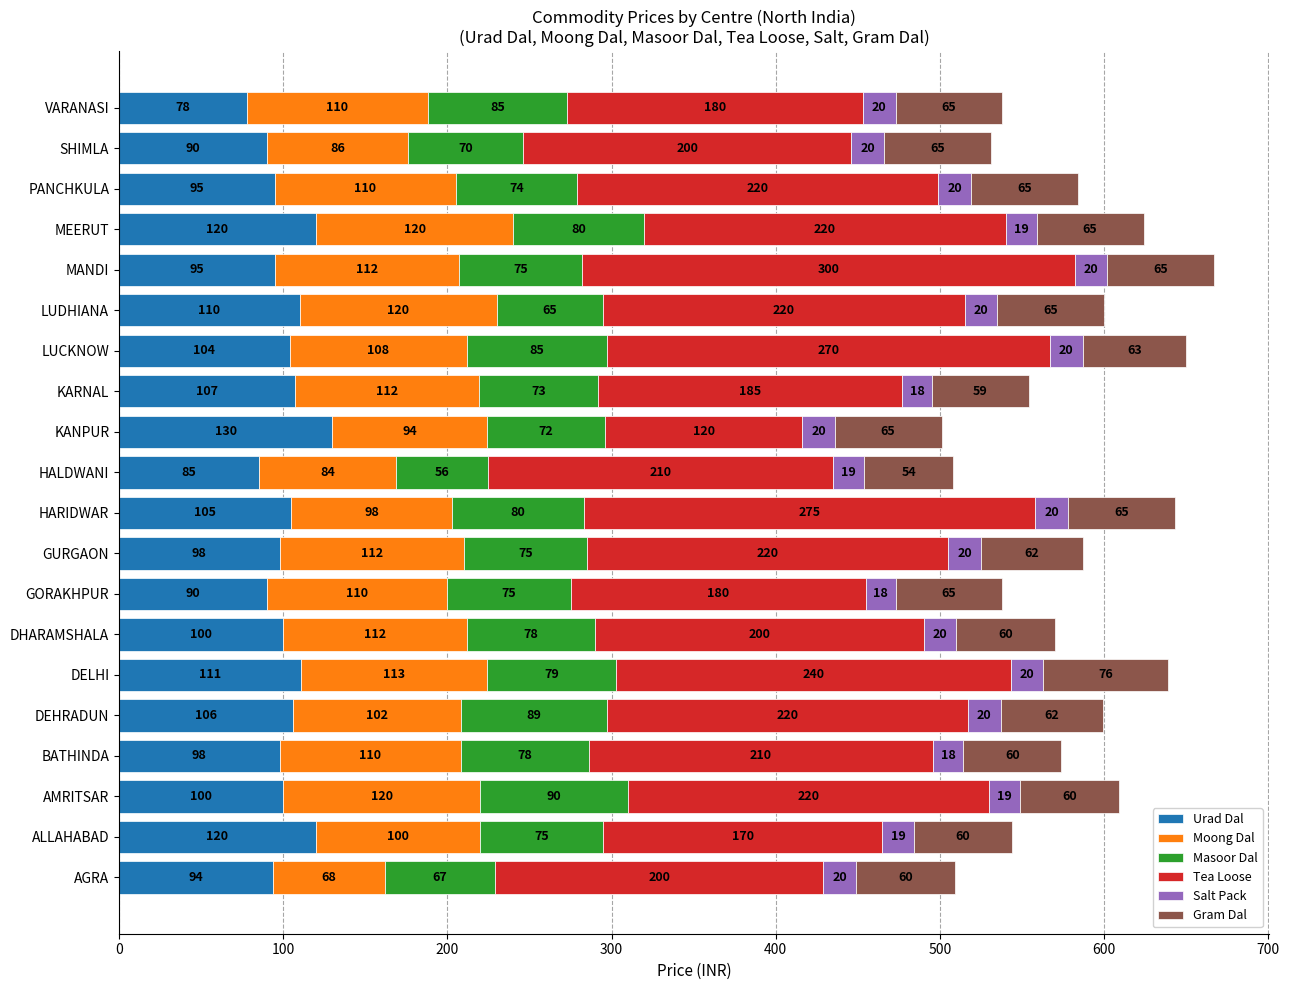

What are all the series names shown in the legend?

Urad Dal, Moong Dal, Masoor Dal, Tea Loose, Salt Pack, Gram Dal